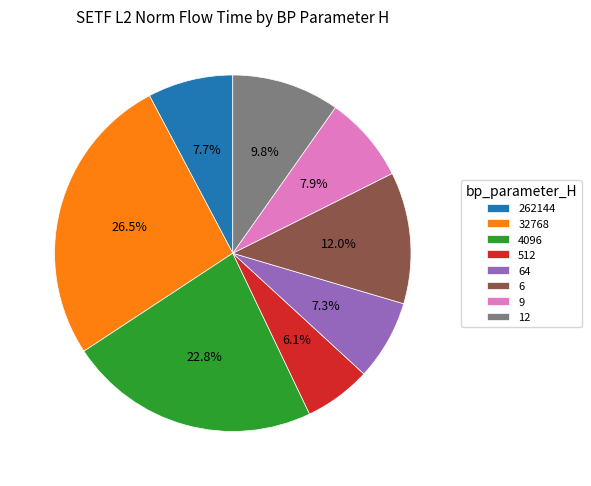

Is there any slice that represents more than half of the pie?

No